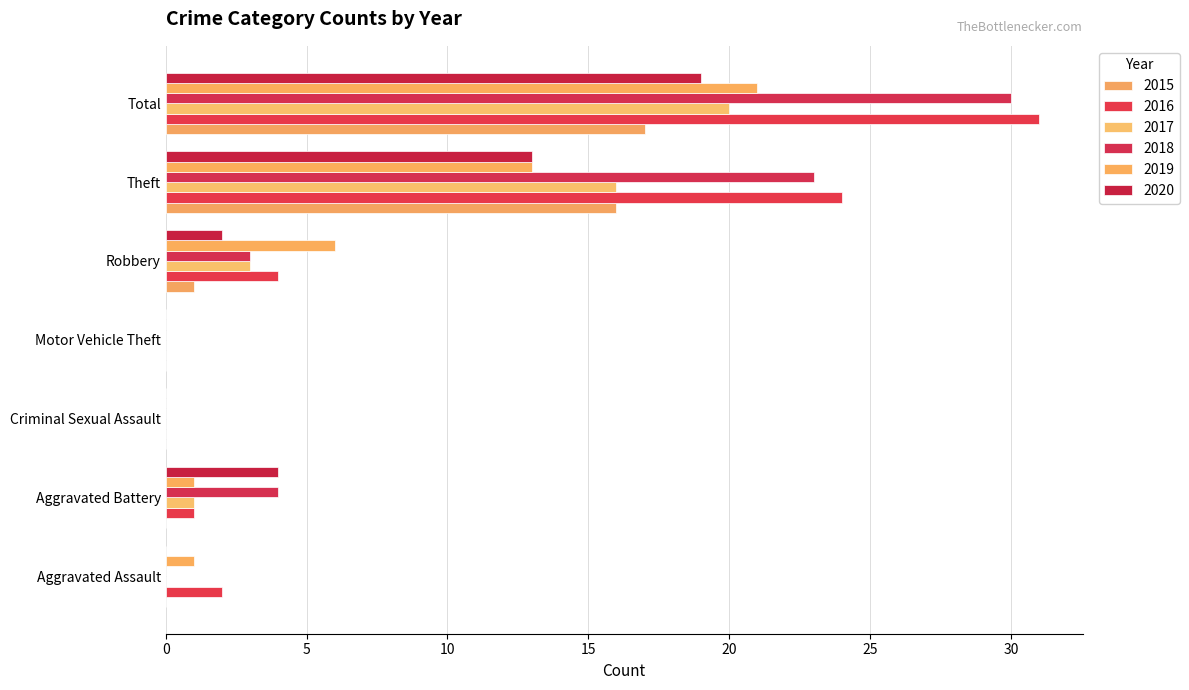

What is the sum of all 2015 values?

34